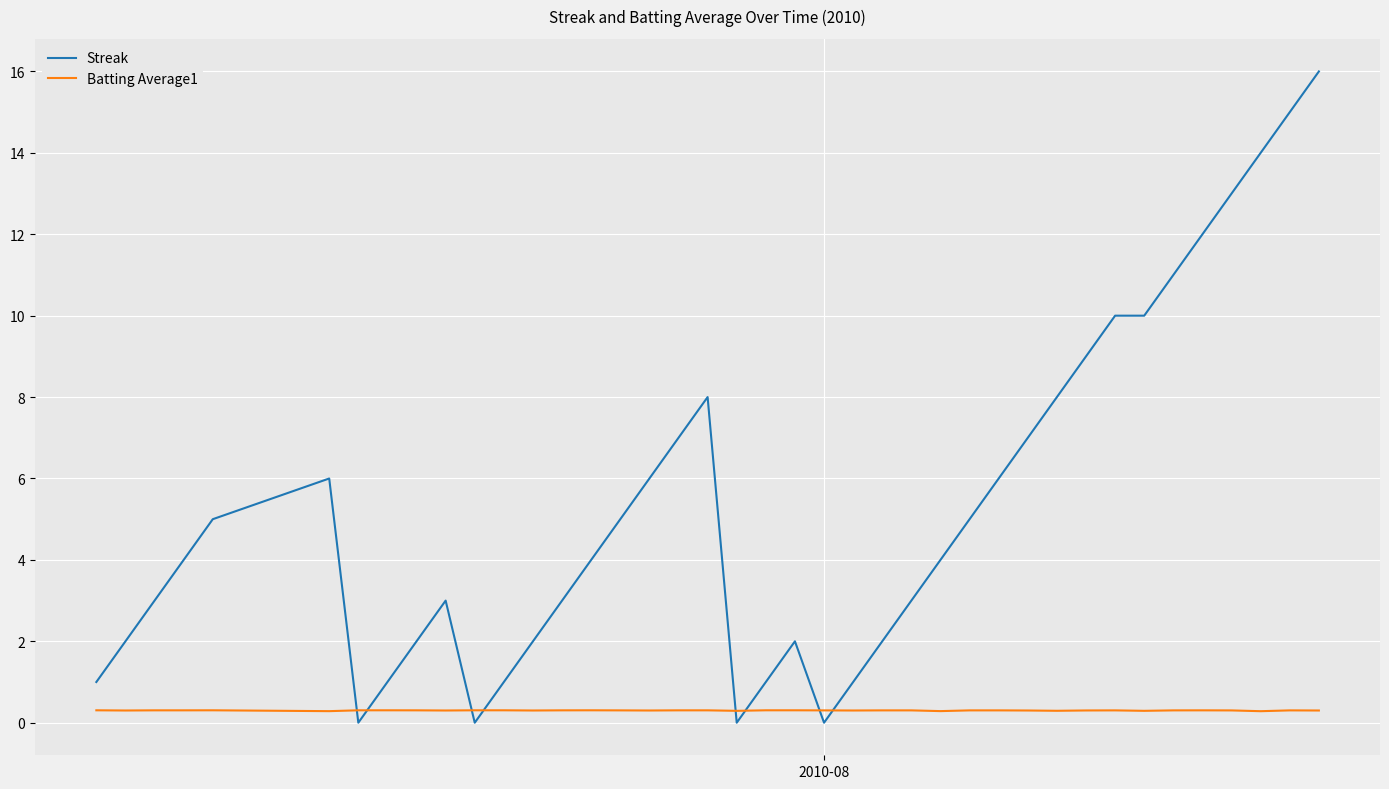

After their last crossing, which series has the higher values: Batting Average1 or Streak?

Streak